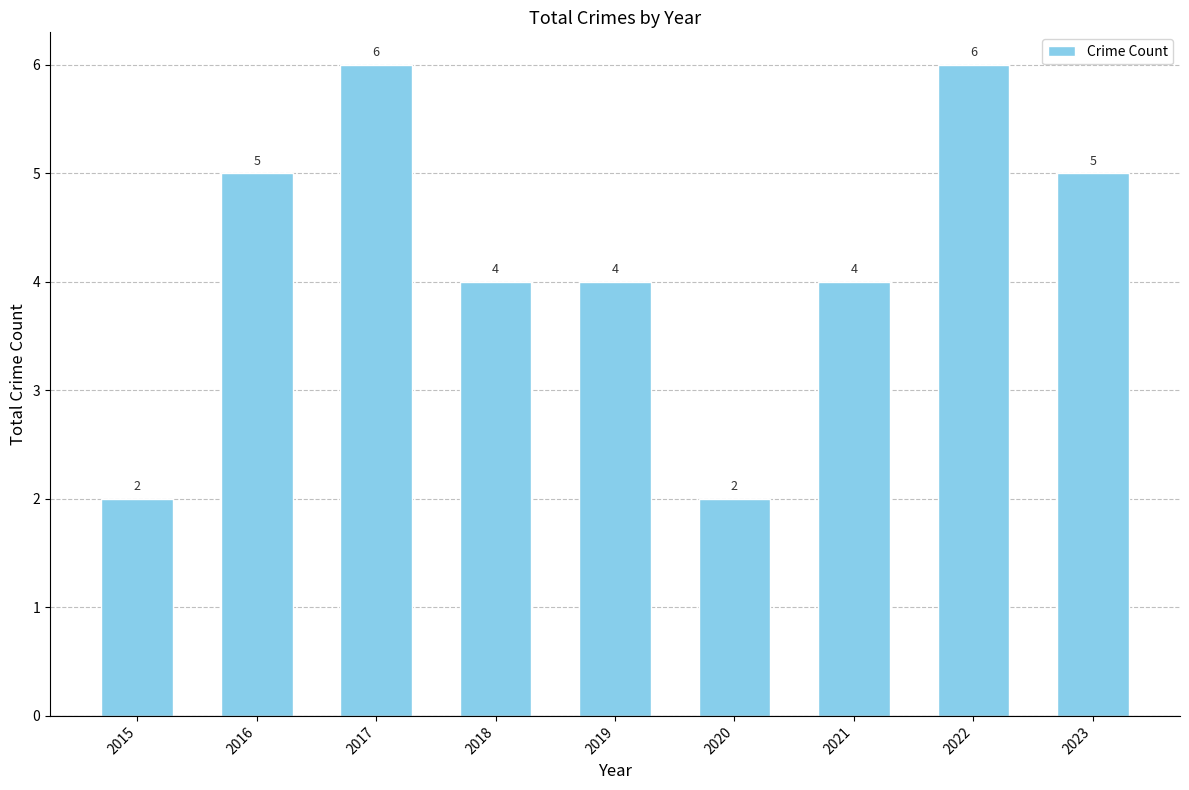

What is the maximum value shown in the chart?

6